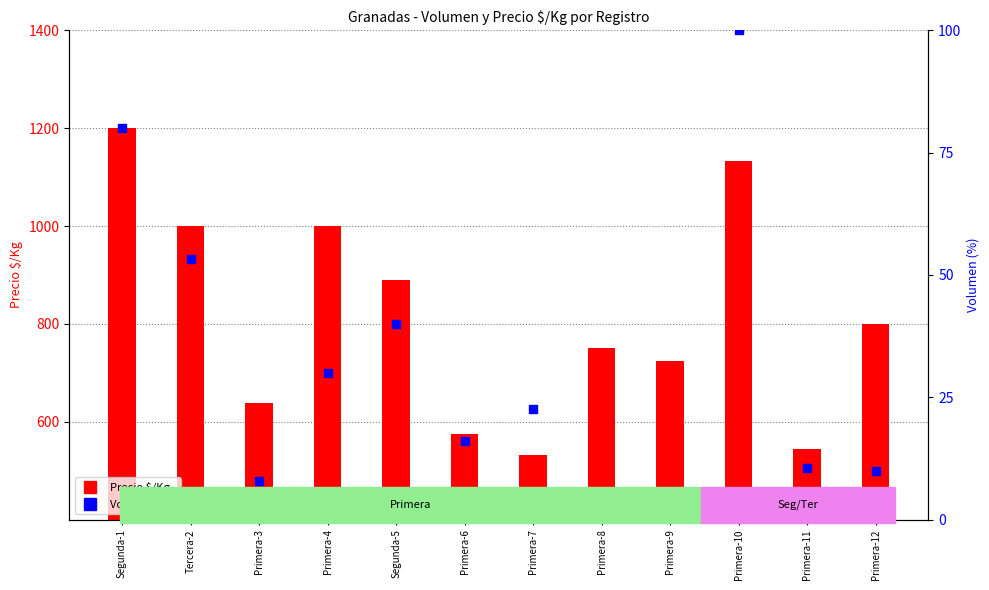

What is the total value across all series at Segunda-1?

1280.0